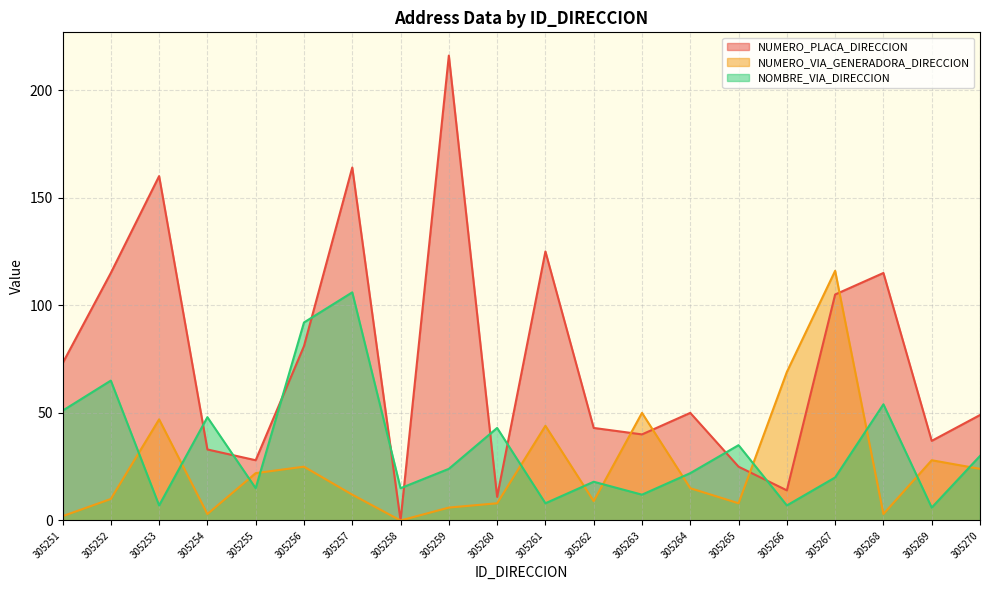

At which label does NUMERO_VIA_GENERADORA_DIRECCION first exceed 15?

305253